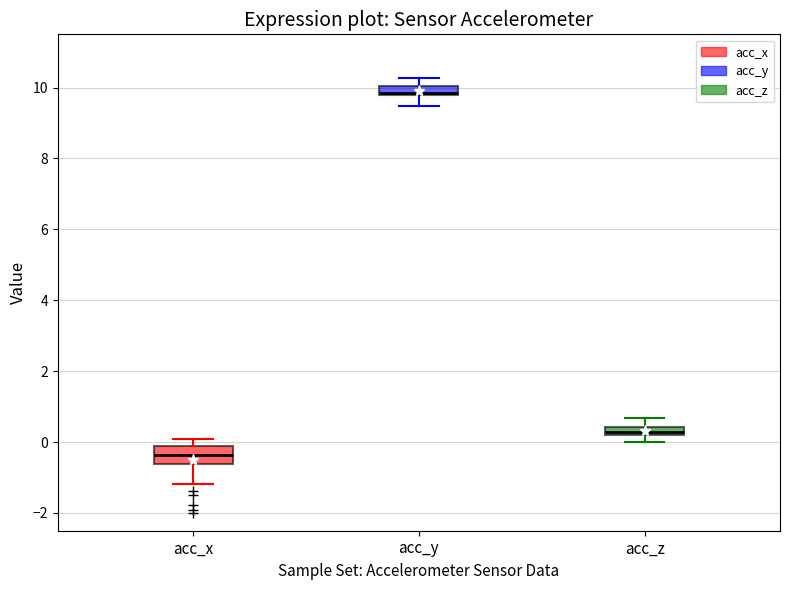

Which box is the tallest, from its lower edge to its upper edge?

acc_x